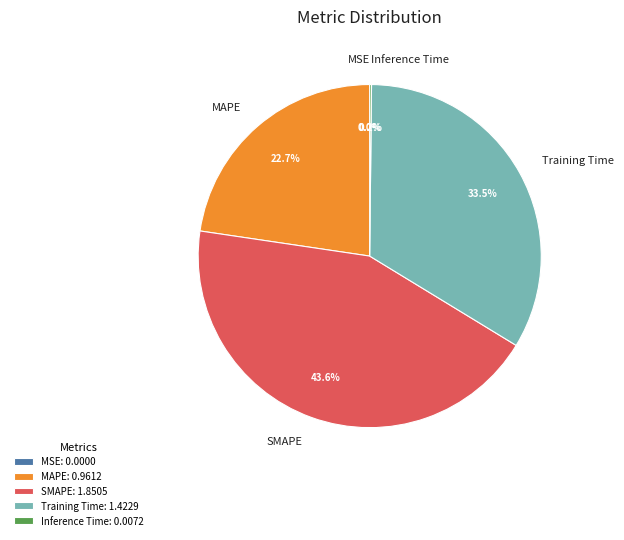

What is the ratio of the value at MAPE to the value at Training Time?

0.7